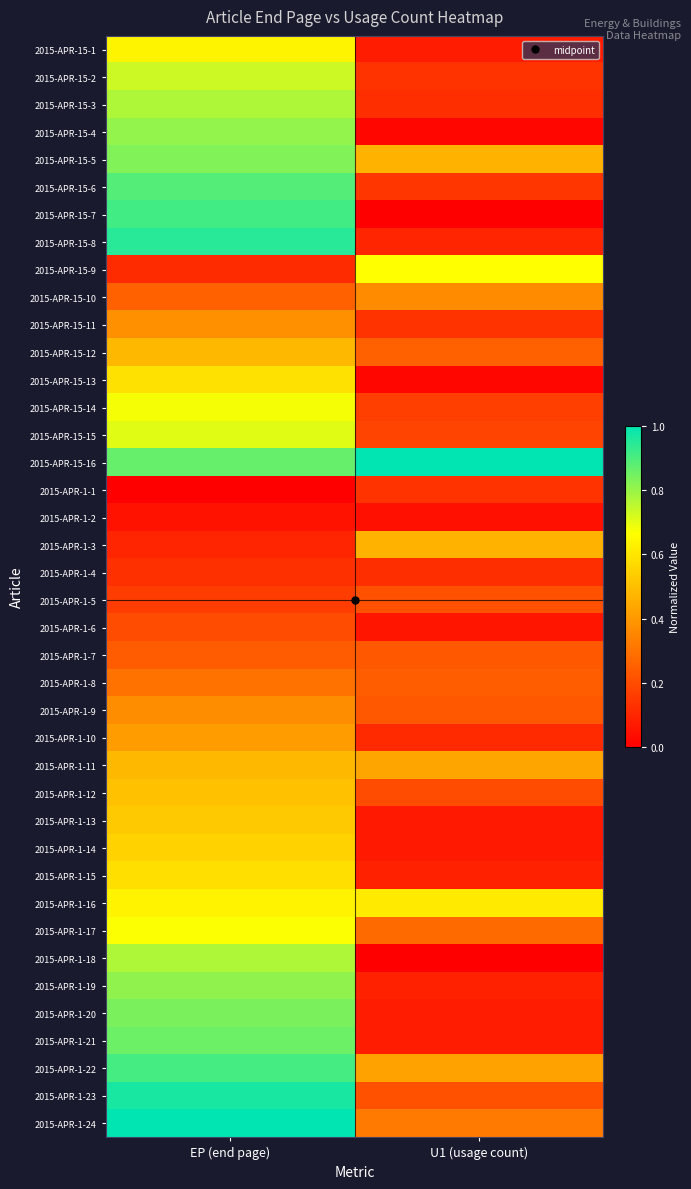

Between EP (end page) and U1 (usage count), which is larger?

EP (end page)